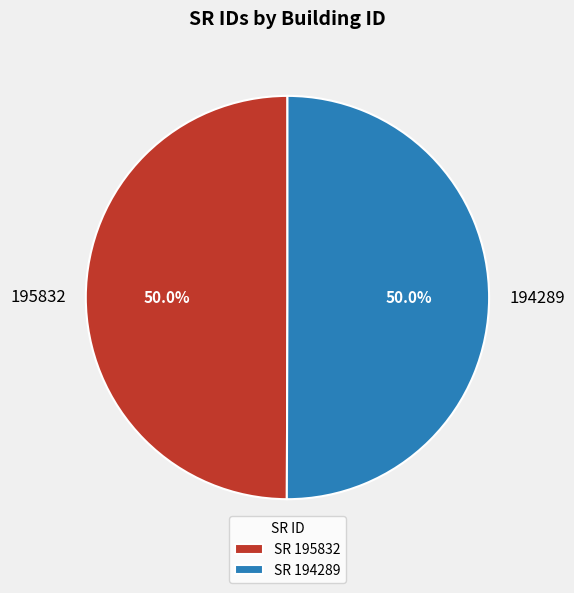

Approximately how many times larger is the value at 194289 compared to 195832?

1.0